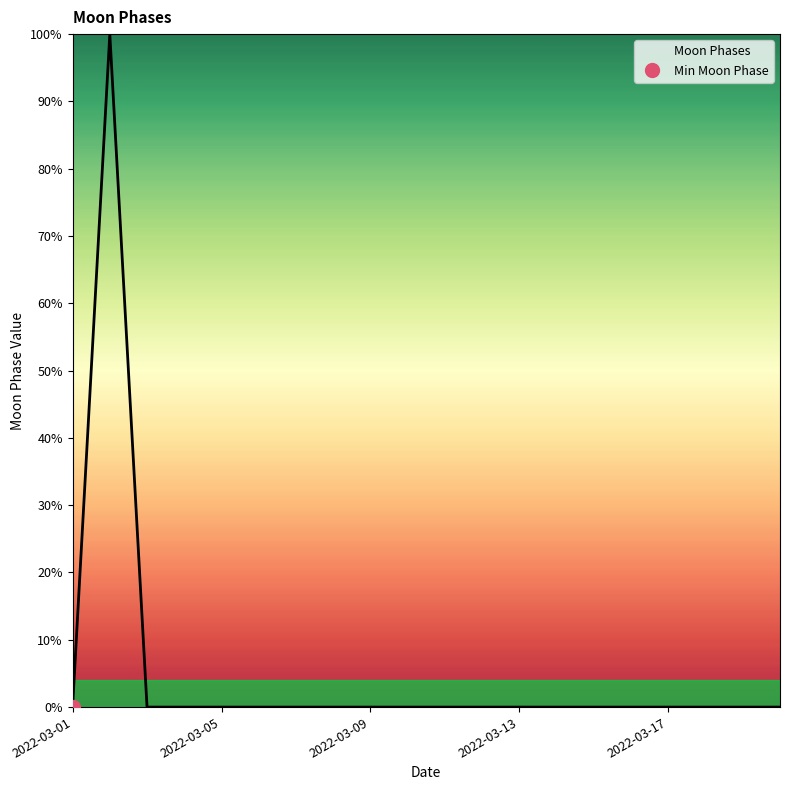

How many distinct data groups are displayed?

1